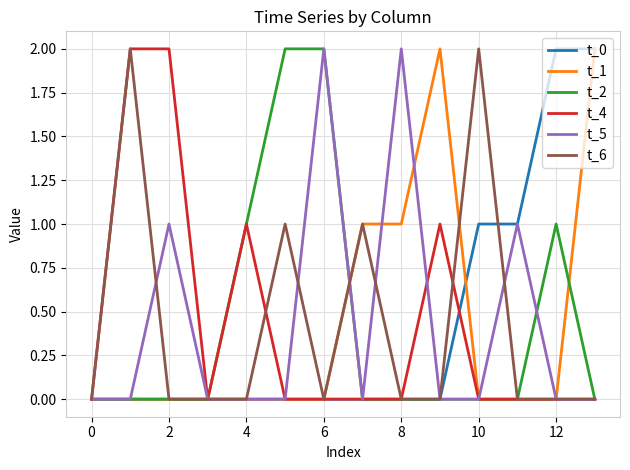

What are all the series names shown in the legend?

t_0, t_1, t_2, t_4, t_5, t_6